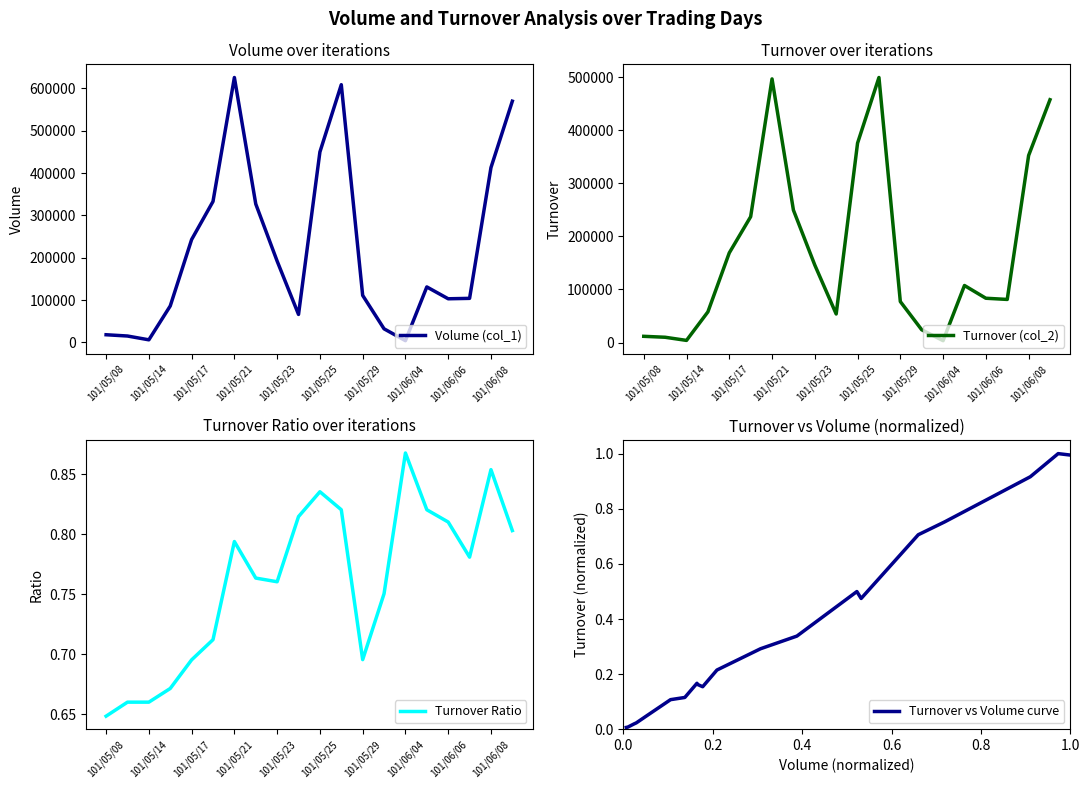

True or false: Turnover Ratio has a value of 1.1 at 101/05/14.

False